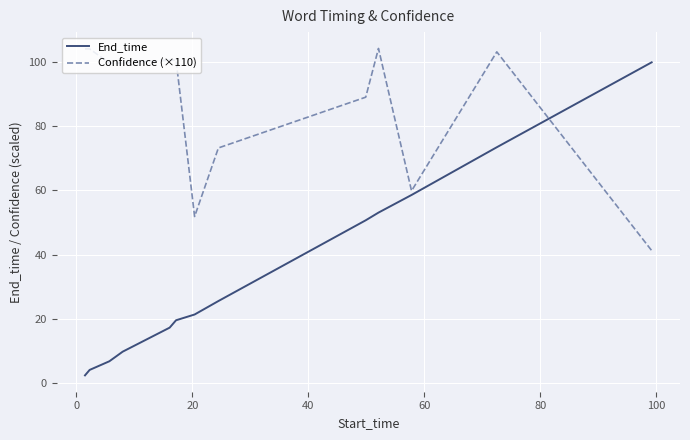

List the series in order of their overall mean, highest first.

Confidence (×110), End_time